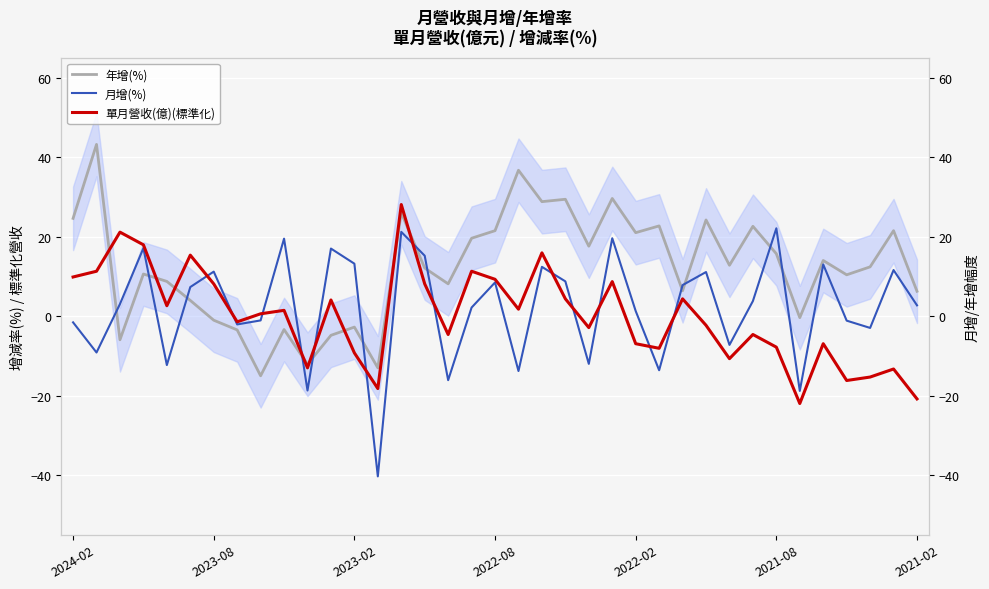

Reading left to right, transcribe all the data shown in this chart.

年增(%): 24.6	43.2	-5.9	10.6	8.7	4.0	-1.0	-3.5	-15.0	-3.4	-12.1	-4.8	-2.8	-13.0	26.0	12.1	8.1	19.6	21.5	36.7	28.8	29.4	17.6	29.6	21.0	22.7	6.4	24.2	12.8	22.6	15.7	-0.4	14.0	10.4	12.4	21.5	6.3
月增(%): -1.6	-9.1	3.0	17.1	-12.3	7.3	11.2	-2.1	-1.1	19.5	-18.7	17.0	13.2	-40.3	21.2	15.2	-16.1	2.2	8.5	-13.8	12.4	8.8	-12.0	19.6	1.3	-13.6	7.8	11.1	-7.2	3.8	22.1	-18.8	13.0	-1.1	-3.0	11.6	2.7
單月營收(億)(標準化): 9.9	11.3	21.1	18.0	2.6	15.3	8.1	-1.4	0.6	1.5	-13.0	4.1	-9.2	-18.2	28.1	8.1	-4.6	11.3	9.3	1.8	15.9	4.4	-2.9	8.7	-6.9	-8.1	4.4	-2.3	-10.7	-4.6	-7.8	-22.0	-6.9	-16.2	-15.3	-13.3	-20.8